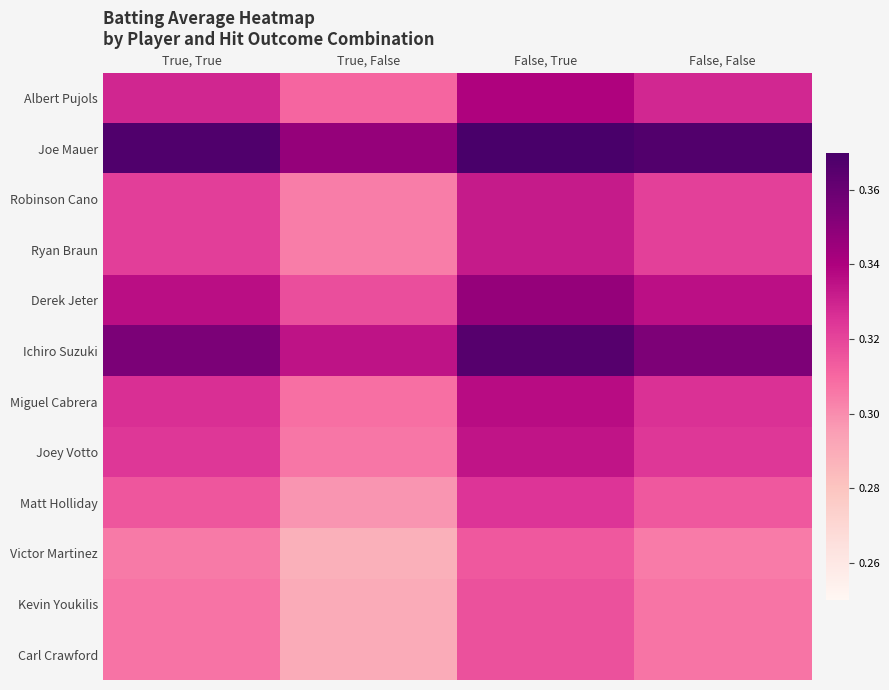

Reading right to left, list all the values displayed in this chart.

Albert Pujols: False, False=0.3	False, True=0.3	True, False=0.3	True, True=0.3
Joe Mauer: False, False=0.4	False, True=0.4	True, False=0.3	True, True=0.4
Robinson Cano: False, False=0.3	False, True=0.3	True, False=0.3	True, True=0.3
Ryan Braun: False, False=0.3	False, True=0.3	True, False=0.3	True, True=0.3
Derek Jeter: False, False=0.3	False, True=0.3	True, False=0.3	True, True=0.3
Ichiro Suzuki: False, False=0.4	False, True=0.4	True, False=0.3	True, True=0.4
Miguel Cabrera: False, False=0.3	False, True=0.3	True, False=0.3	True, True=0.3
Joey Votto: False, False=0.3	False, True=0.3	True, False=0.3	True, True=0.3
Matt Holliday: False, False=0.3	False, True=0.3	True, False=0.3	True, True=0.3
Victor Martinez: False, False=0.3	False, True=0.3	True, False=0.3	True, True=0.3
Kevin Youkilis: False, False=0.3	False, True=0.3	True, False=0.3	True, True=0.3
Carl Crawford: False, False=0.3	False, True=0.3	True, False=0.3	True, True=0.3